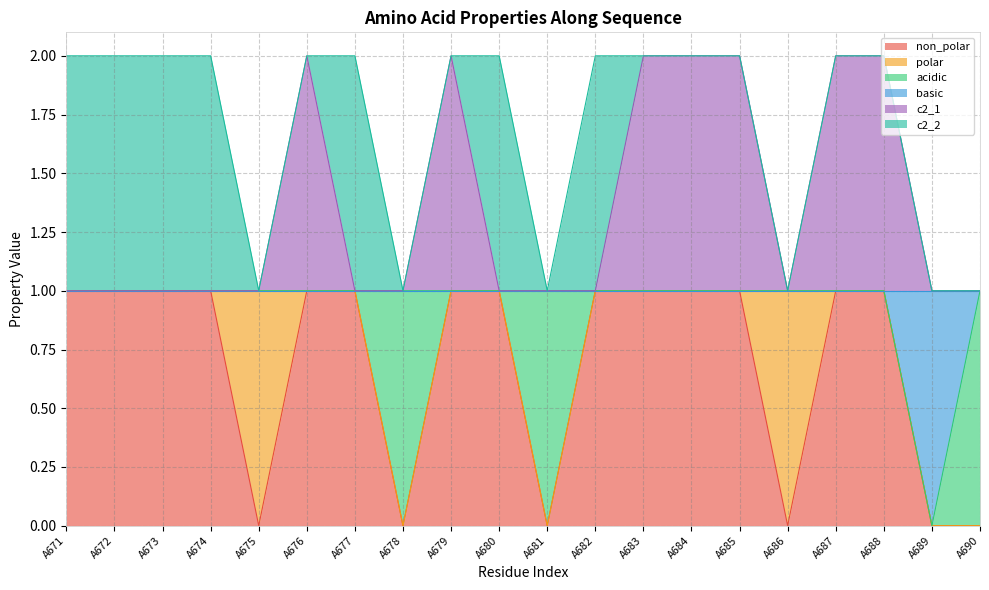

What is the total value across all series at A686?

1